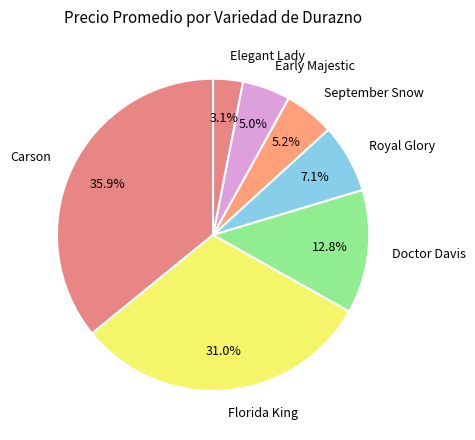

Between Carson and Florida King, which is larger?

Carson